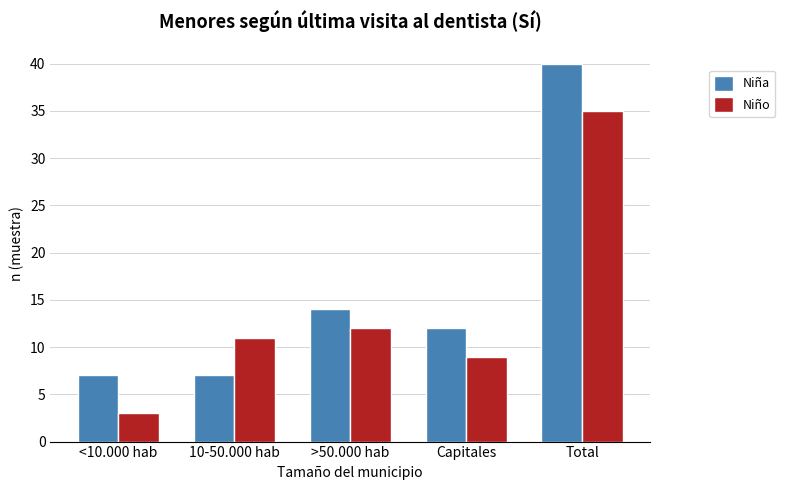

At which label is Niño closest to 19?

>50.000 hab